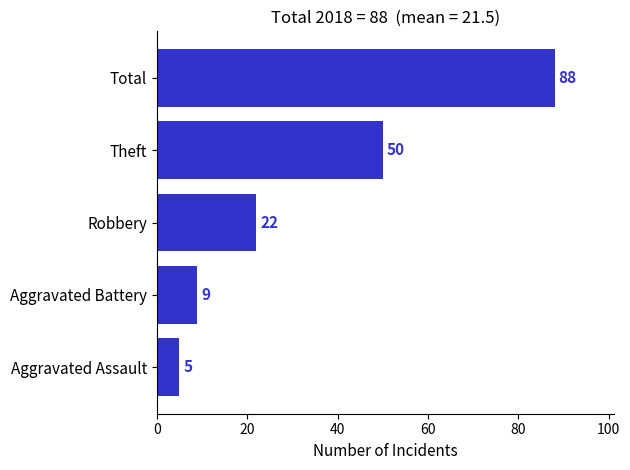

What is the sum of the values at Aggravated Assault and Theft?

55